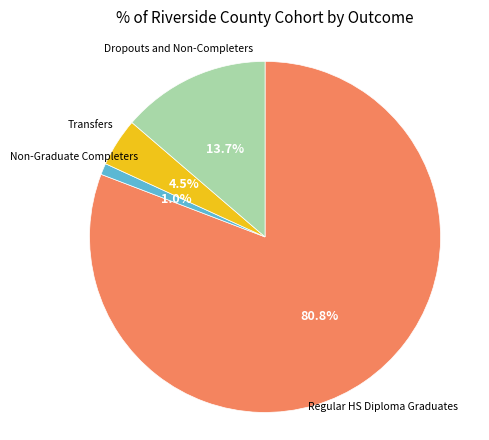

Is there any slice that represents more than half of the pie?

Yes